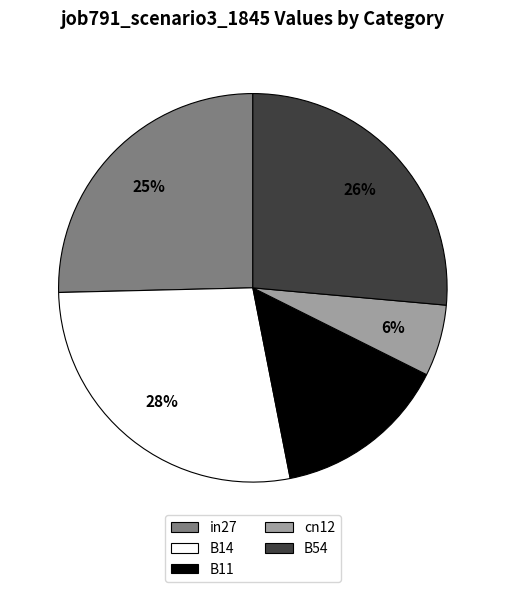

Combined, do B54 and B14 account for over 50%?

Yes